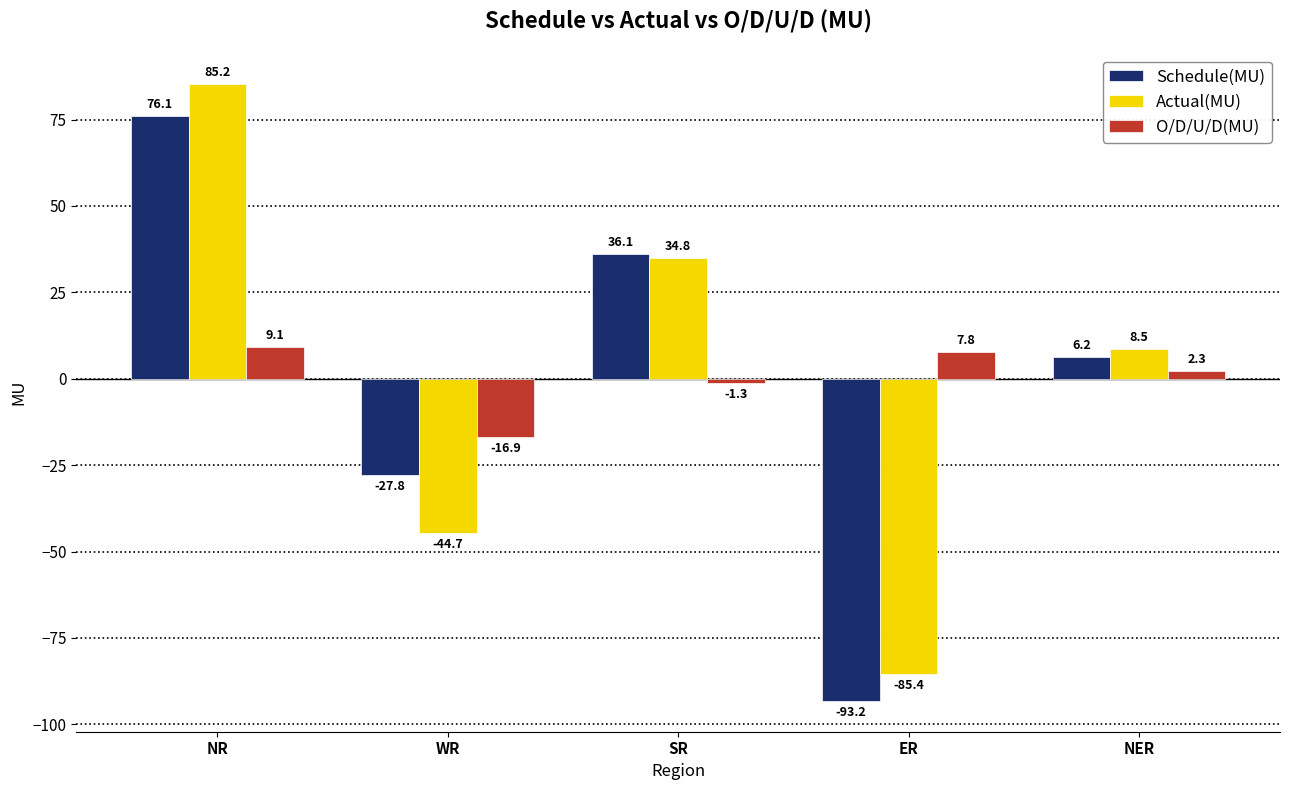

Is the value of Actual(MU) at ER greater than the value of Schedule(MU) at SR?

No